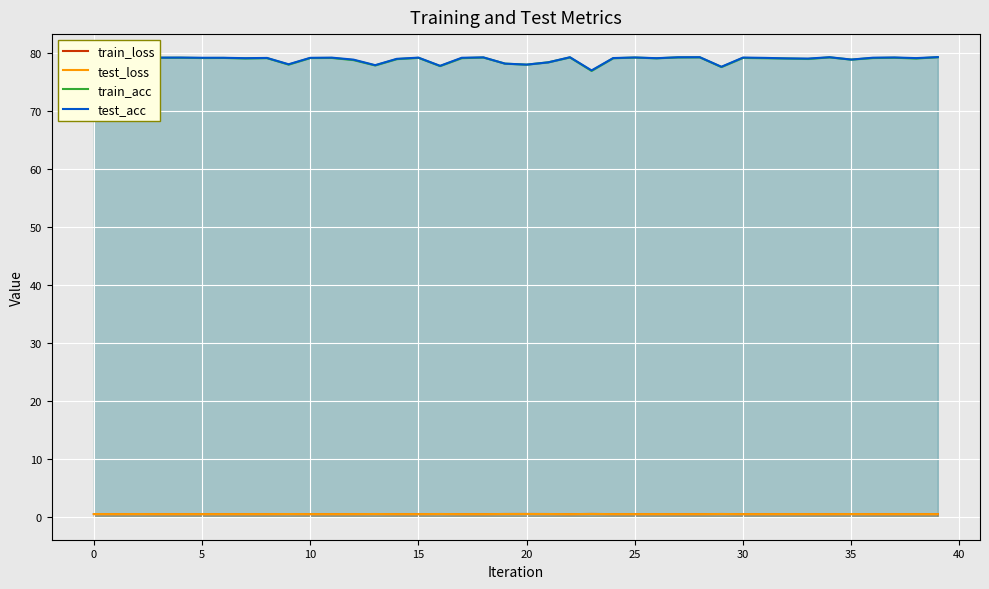

The value of train_acc at 30 is 107.3. True or false?

False